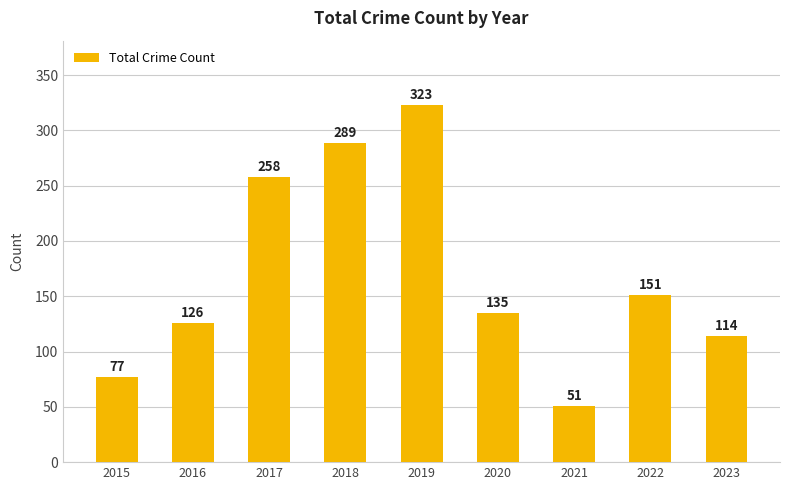

Reading right to left, extract all data points from this chart.

2023=114	2022=151	2021=51	2020=135	2019=323	2018=289	2017=258	2016=126	2015=77